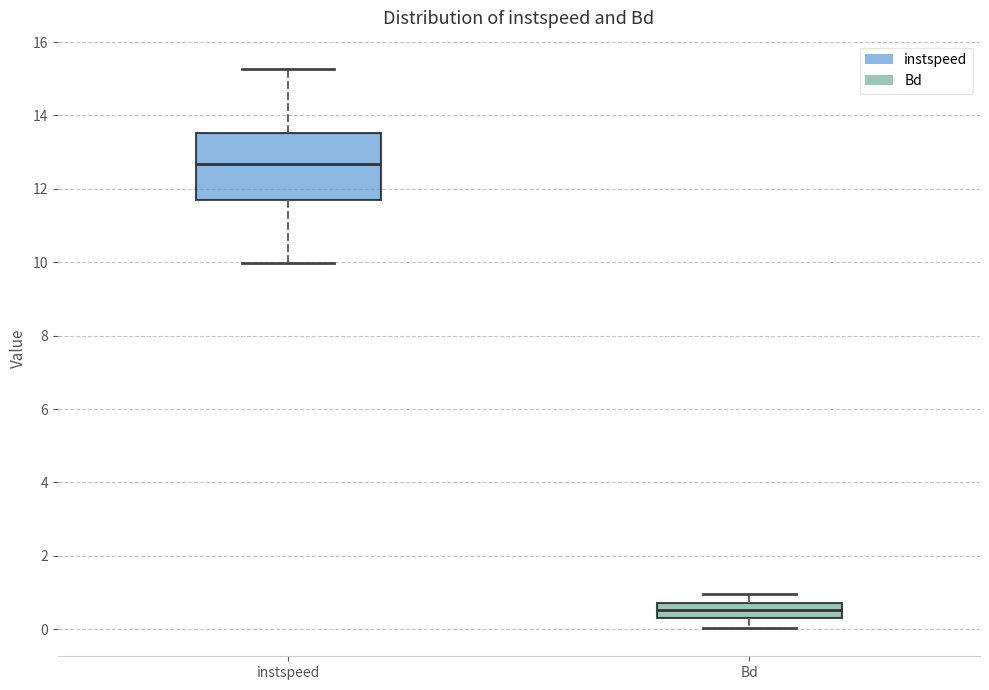

Reading left to right, transcribe this box plot: for each box, give where its median line is, the range the box spans, and where its two whiskers end, as read against the y-axis. The values are not printed on the chart, so give them approximately, as read against the axis.

instspeed: median 12.6, box 11.6 to 13.6, whiskers 10.0 to 15.2
Bd: median 0.6, box 0.4 to 0.8, whiskers 0.0 to 1.0